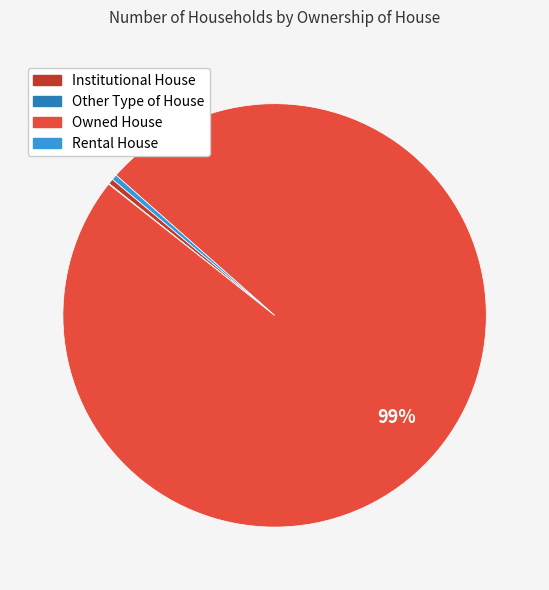

Between Rental House and Owned House, which is larger?

Owned House